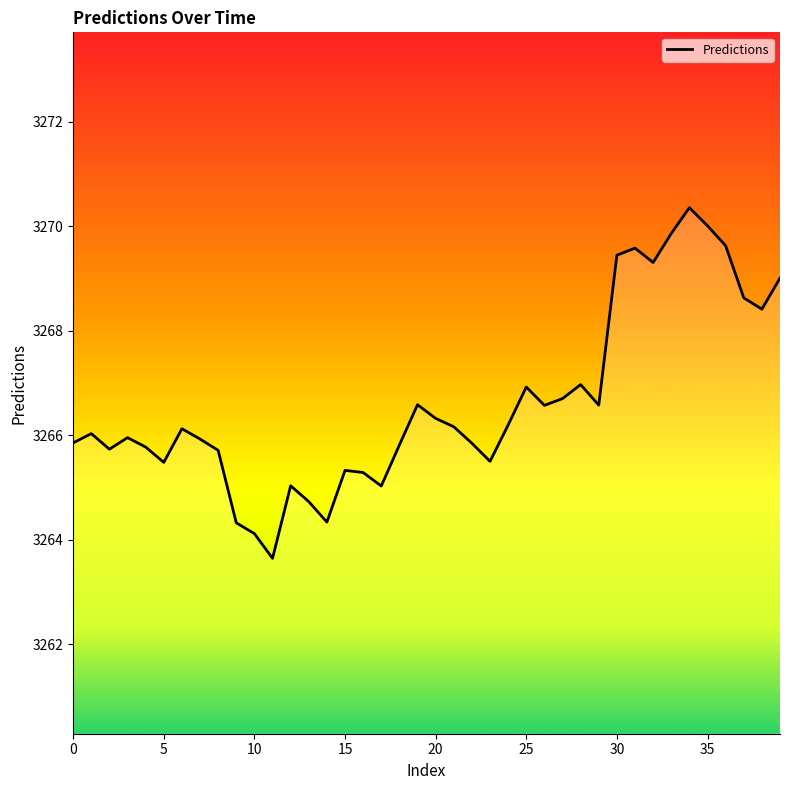

What is the smallest value displayed?

3263.6